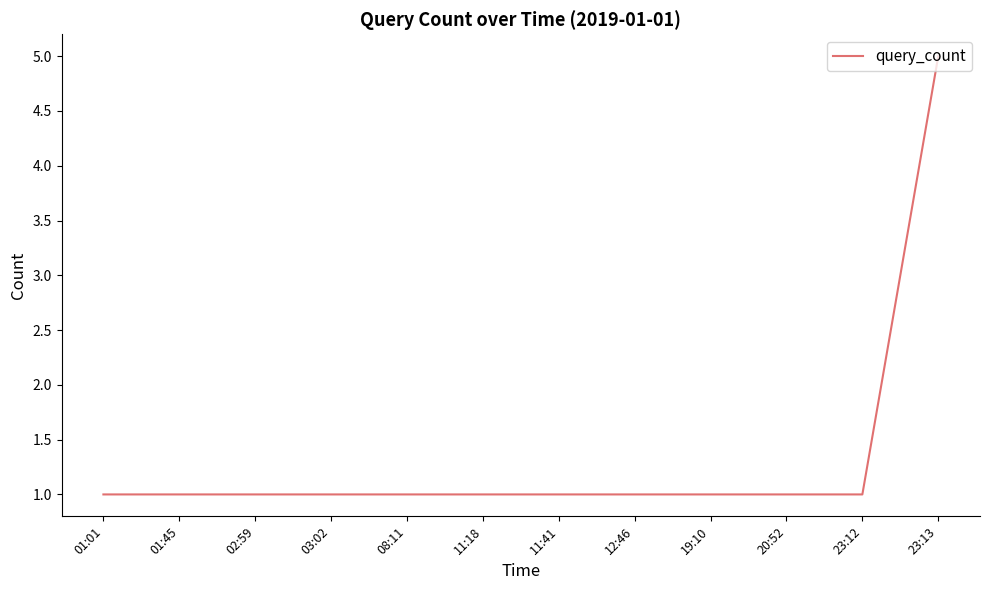

What is the minimum value shown in the chart?

1